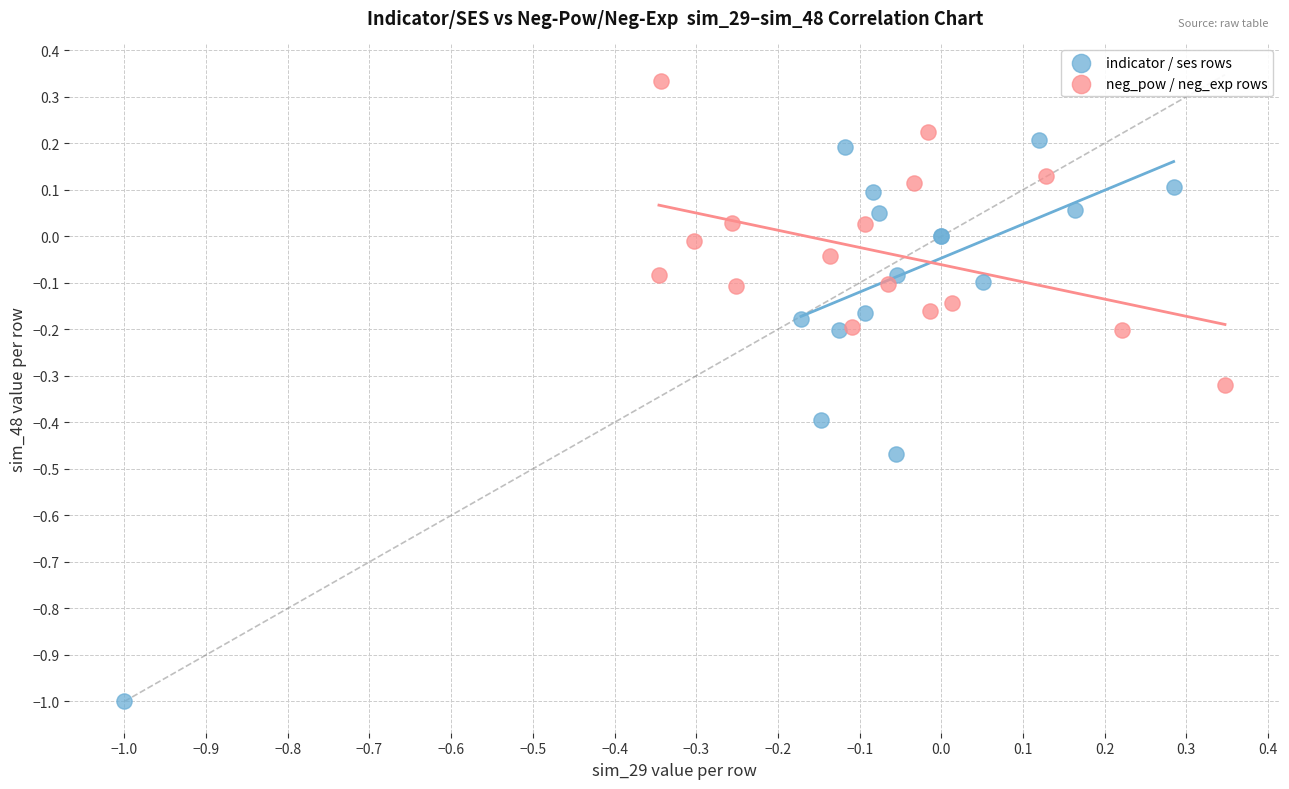

Which series contains the highest Y value?

neg_pow / neg_exp rows